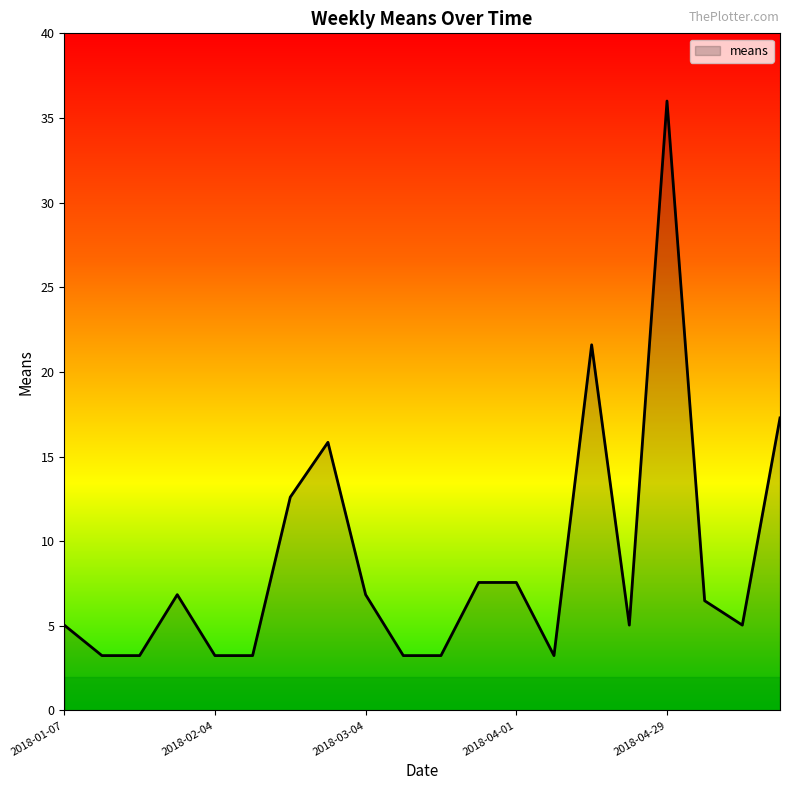

What is the minimum value shown in the chart?

3.2